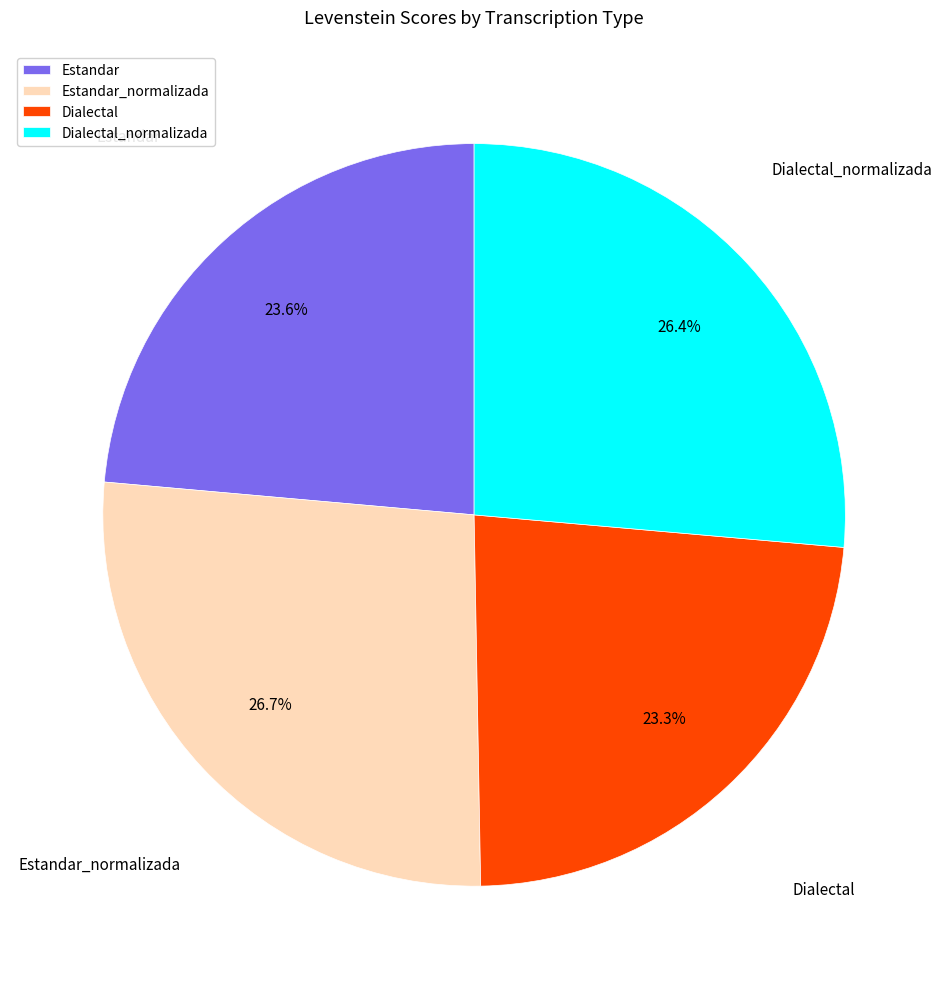

To the nearest percent, what is the difference between the largest and smallest slice percentages?

3%